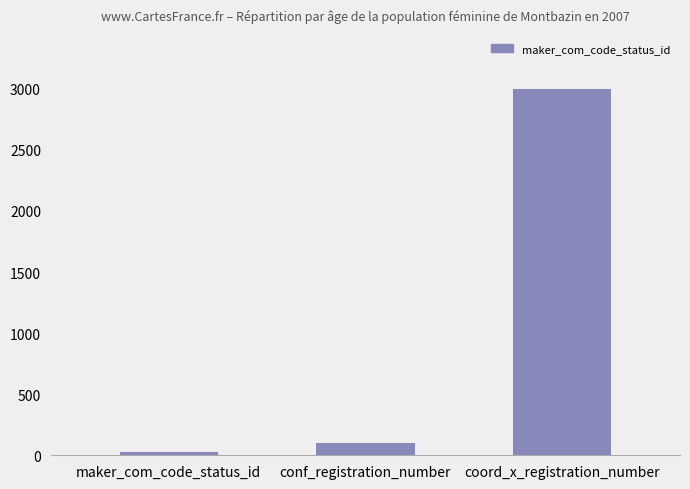

What is the average value?

1043